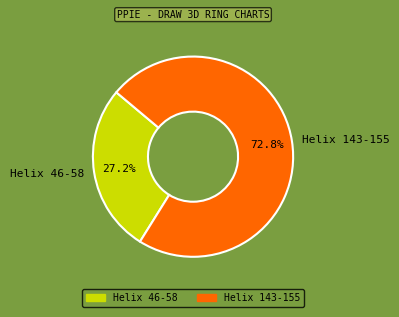

Rank the categories by value from highest to lowest.

Helix 143-155, Helix 46-58